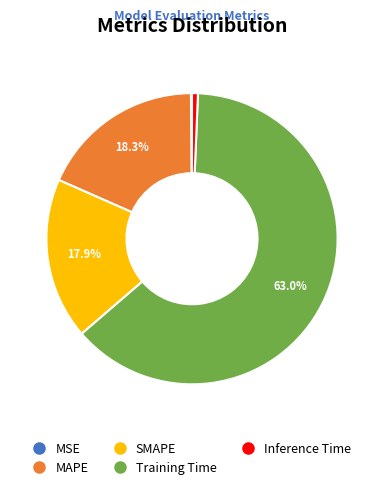

To the nearest percent, what percentage of the pie is MAPE?

18%